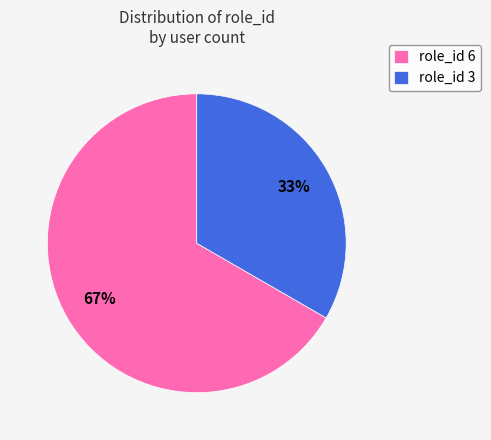

Is it true that role_id 3 is 27% of the pie?

False